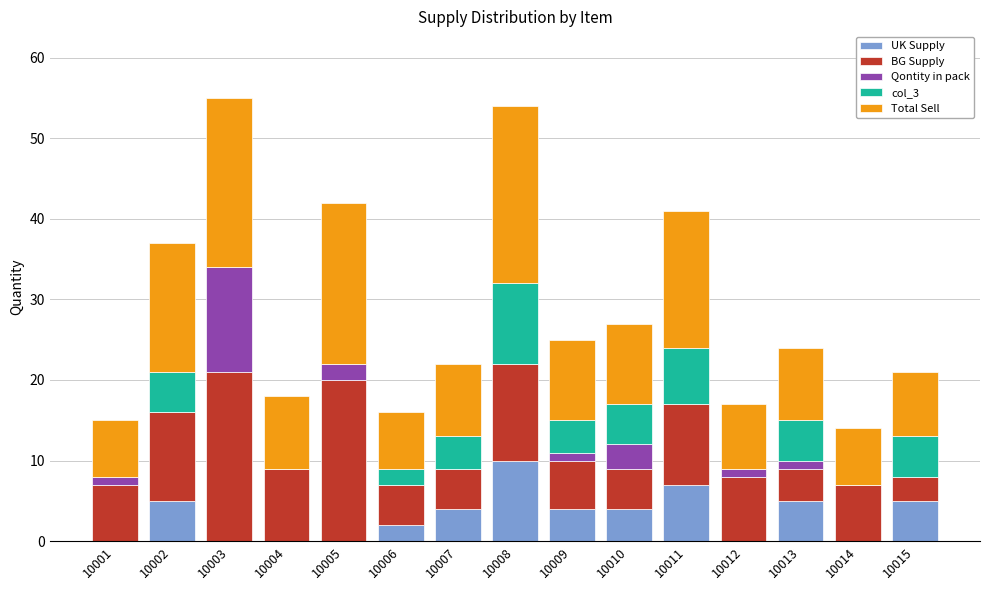

Are the bars horizontal?

No